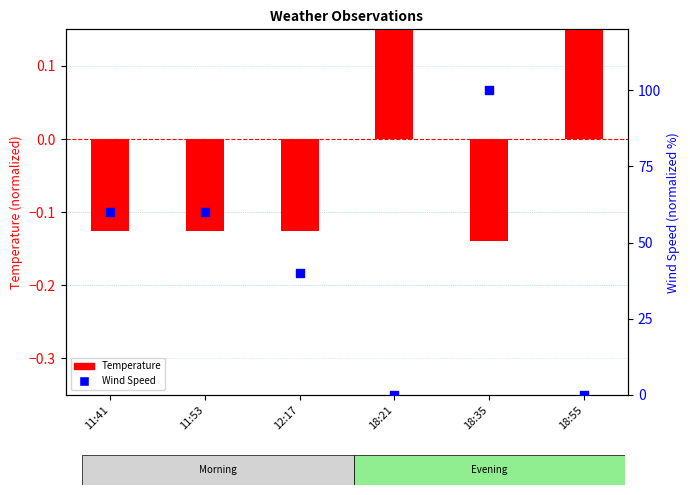

At which category is the sum across all series the highest?

18:35